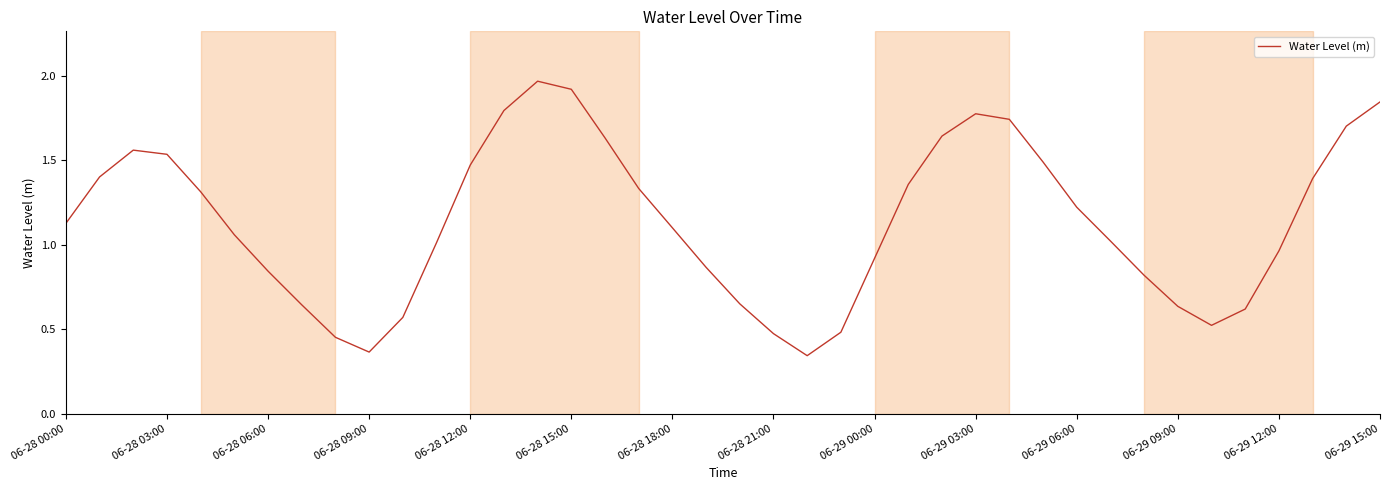

How many lines are shown in the chart?

1